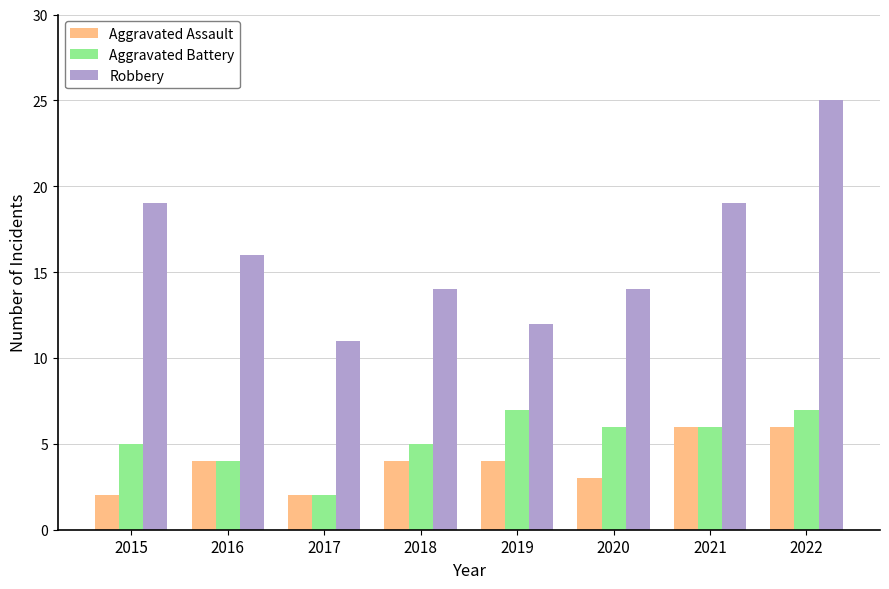

Between 2017 and 2020, which series saw the biggest shift?

Aggravated Battery